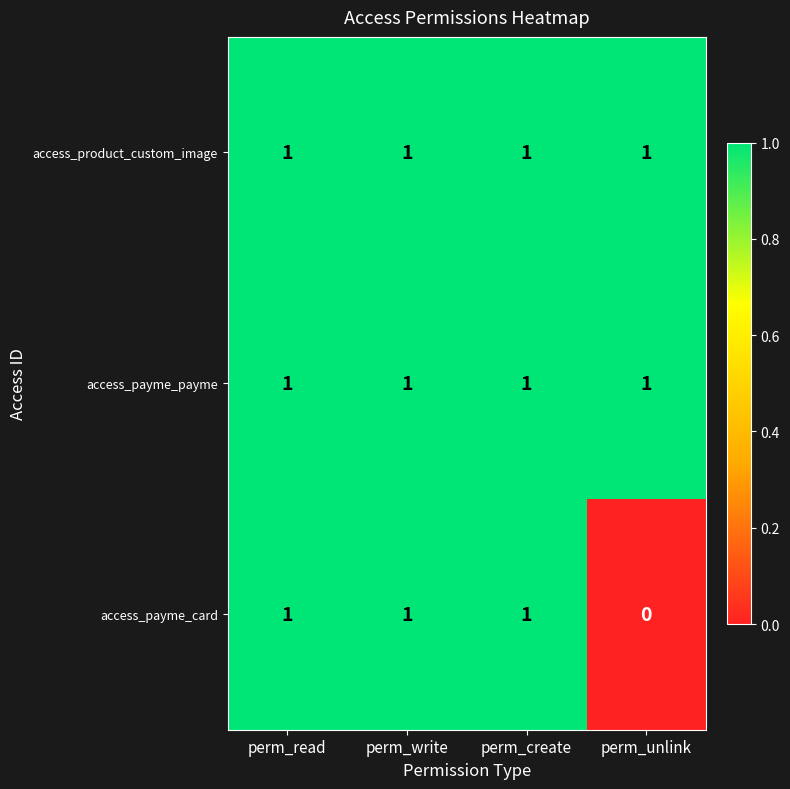

Reading right to left, list all the values displayed in this chart.

access_product_custom_image: 1	1	1	1
access_payme_payme: 1	1	1	1
access_payme_card: 0	1	1	1